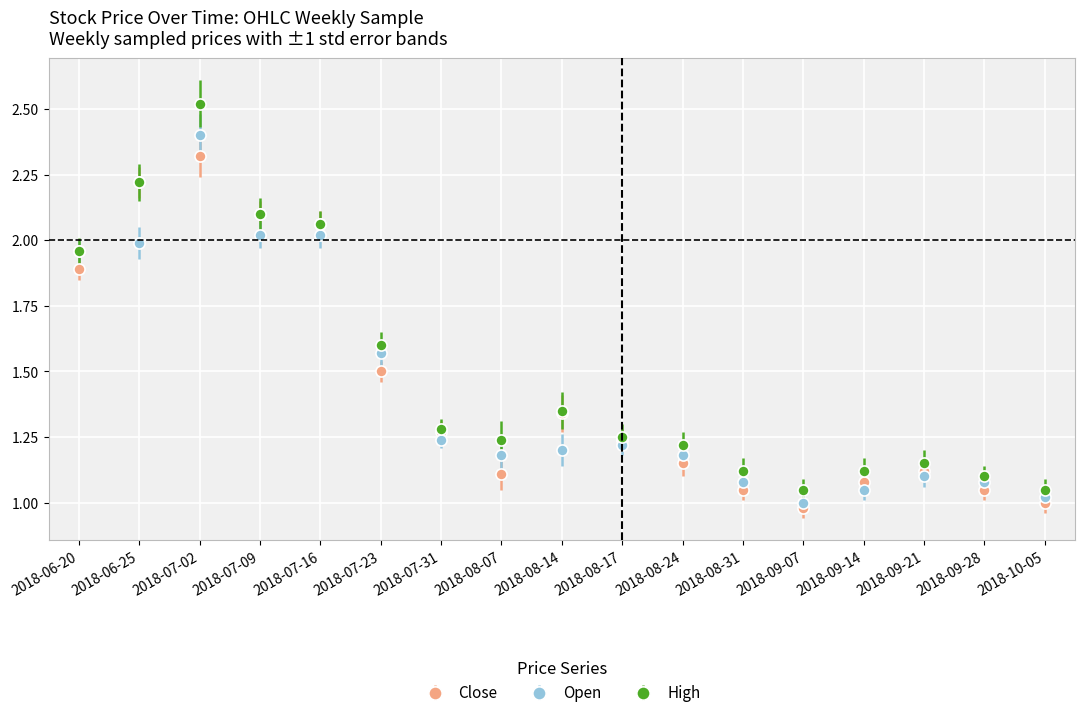

True or false: Close and Open cross at least once.

True